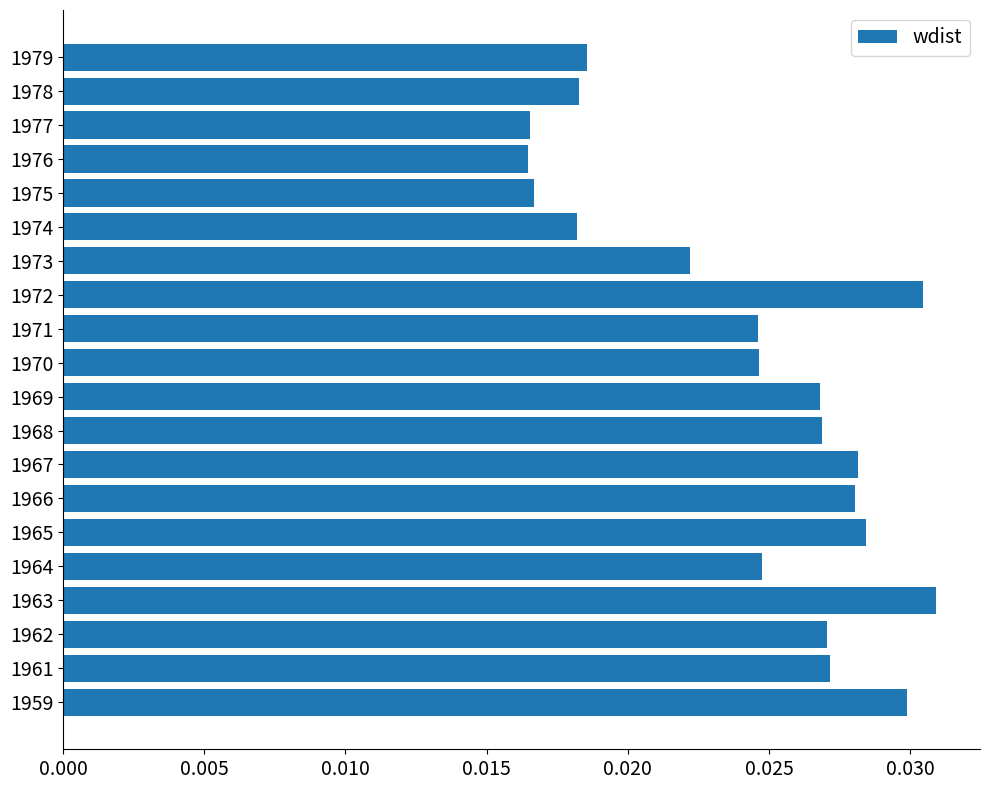

Between 1967 and 1974, which is larger?

1967